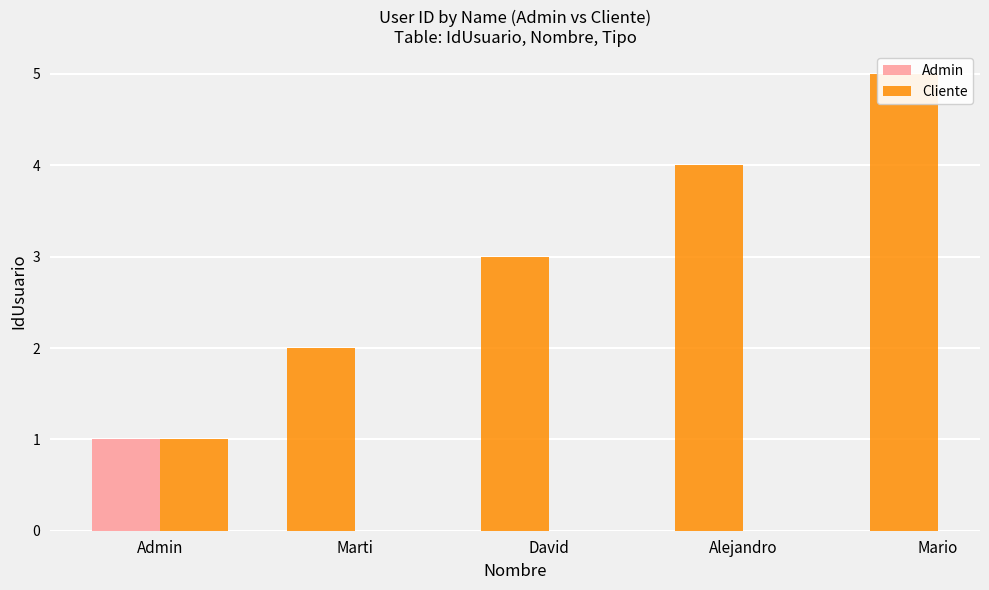

What is the greatest value displayed?

5